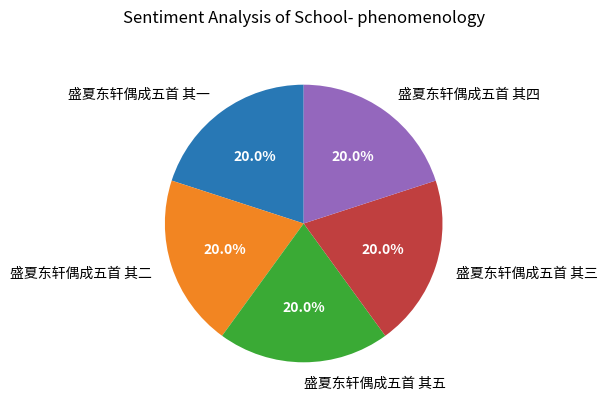

Does 盛夏东轩偶成五首 其二 account for over 50% of the chart?

No